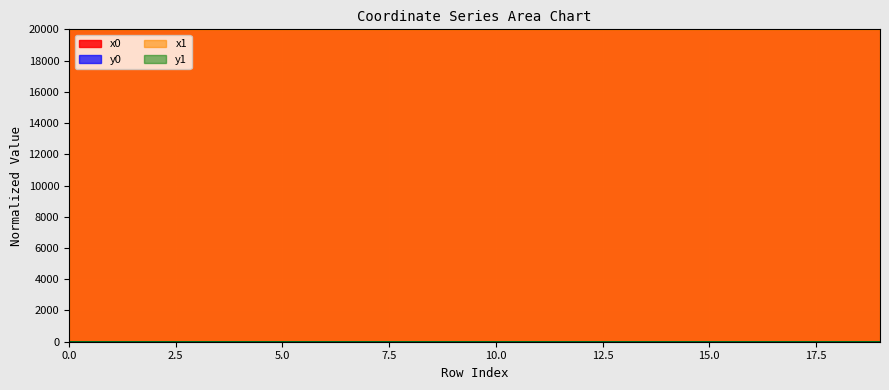

Reading right to left, list all the values displayed in this chart.

x0: 19=19999.3	18=19997.7	17=19997.7	16=19997.4	15=19998.3	14=19997.9	13=19998.3	12=20000.0	11=19999.3	10=19999.3	9=19997.7	8=19998.0	7=19998.3	6=19998.9	5=19998.9	4=19998.2	3=19998.2	2=19998.9	1=19998.2	0=19998.3
y0: 19=1.9	18=1.7	17=1.7	16=0.7	15=0.3	14=0.3	13=0.3	12=0.2	11=1.8	10=1.8	9=1.7	8=1.2	7=0.3	6=1.1	5=1.1	4=1.5	3=1.5	2=1.1	1=1.5	0=1.4
x1: 19=19999.4	18=19997.5	17=19997.6	16=19997.7	15=19998.5	14=19998.2	13=19998.6	12=19999.9	11=19999.3	10=19999.2	9=19997.8	8=19998.0	7=19998.2	6=19998.9	5=19998.9	4=19997.9	3=19998.0	2=19998.6	1=19998.3	0=19998.6
y1: 19=1.9	18=1.6	17=1.8	16=1.0	15=0.1	14=0.5	13=0.5	12=0.0	11=1.8	10=1.8	9=1.7	8=1.2	7=0.5	6=1.0	5=1.0	4=1.6	3=1.2	2=1.2	1=1.4	0=1.2